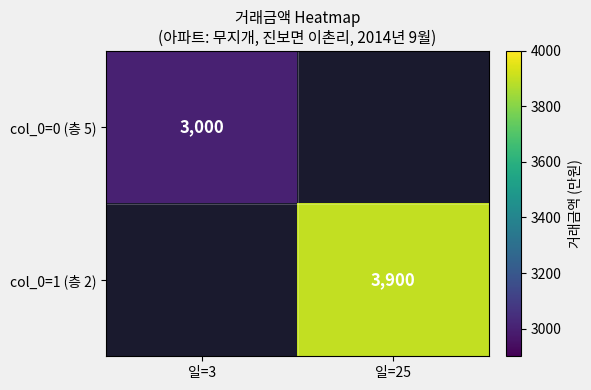

The col_0=1 (층 2) series shows 5563 at 일=25. True or false?

False